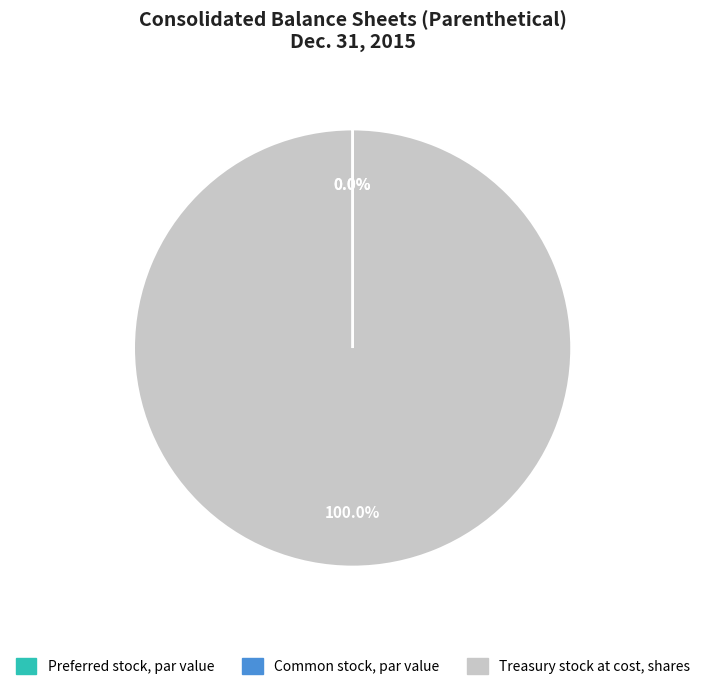

Which category accounts for the majority?

Treasury stock at cost, shares